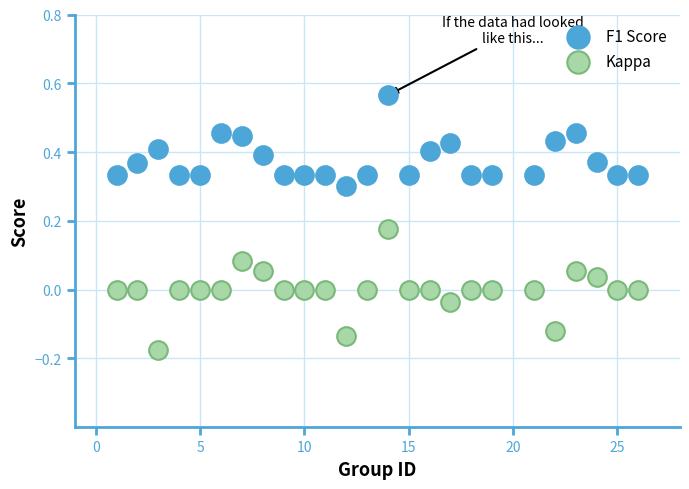

Which series contains the lowest Y value?

Kappa